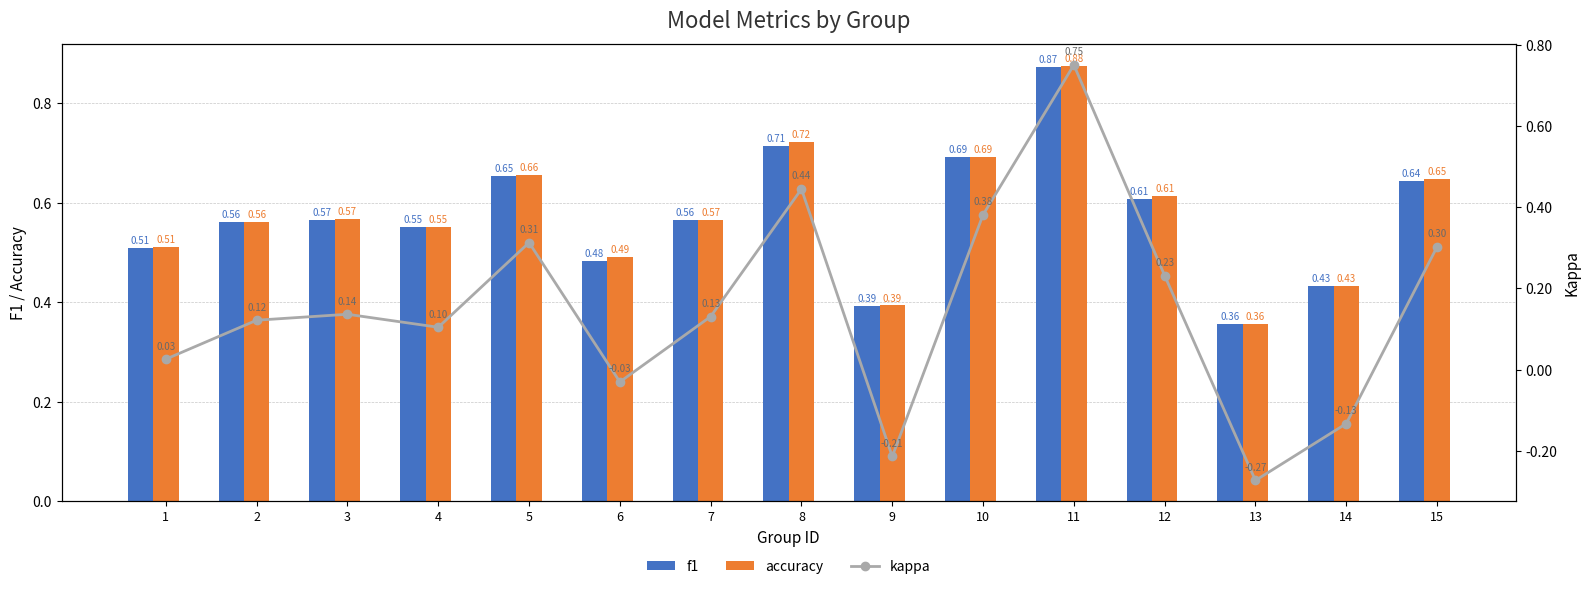

Read the kappa value at 5.

0.3